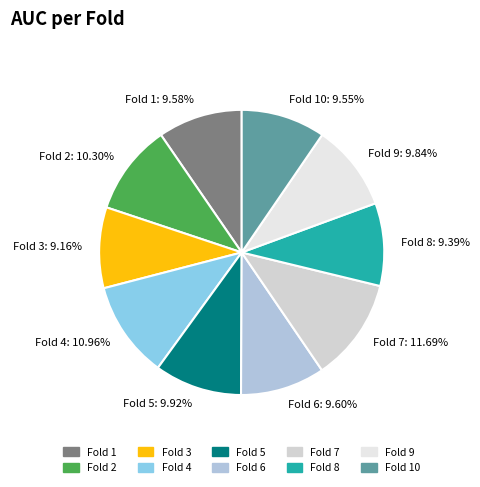

Is it true that Fold 9 is 10% of the pie?

True